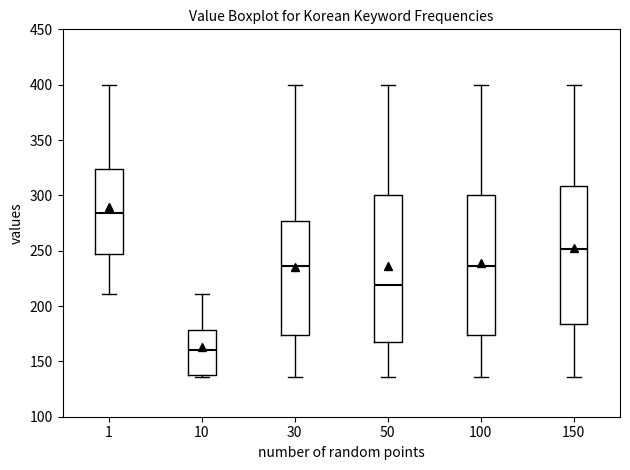

Which box's median line is the highest?

1